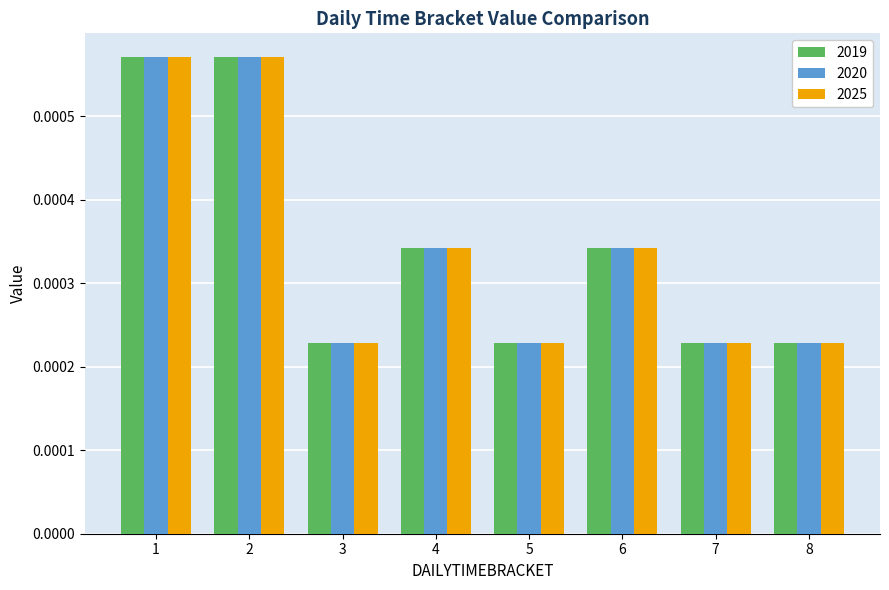

How many 2020 values are between 0 and 1?

8